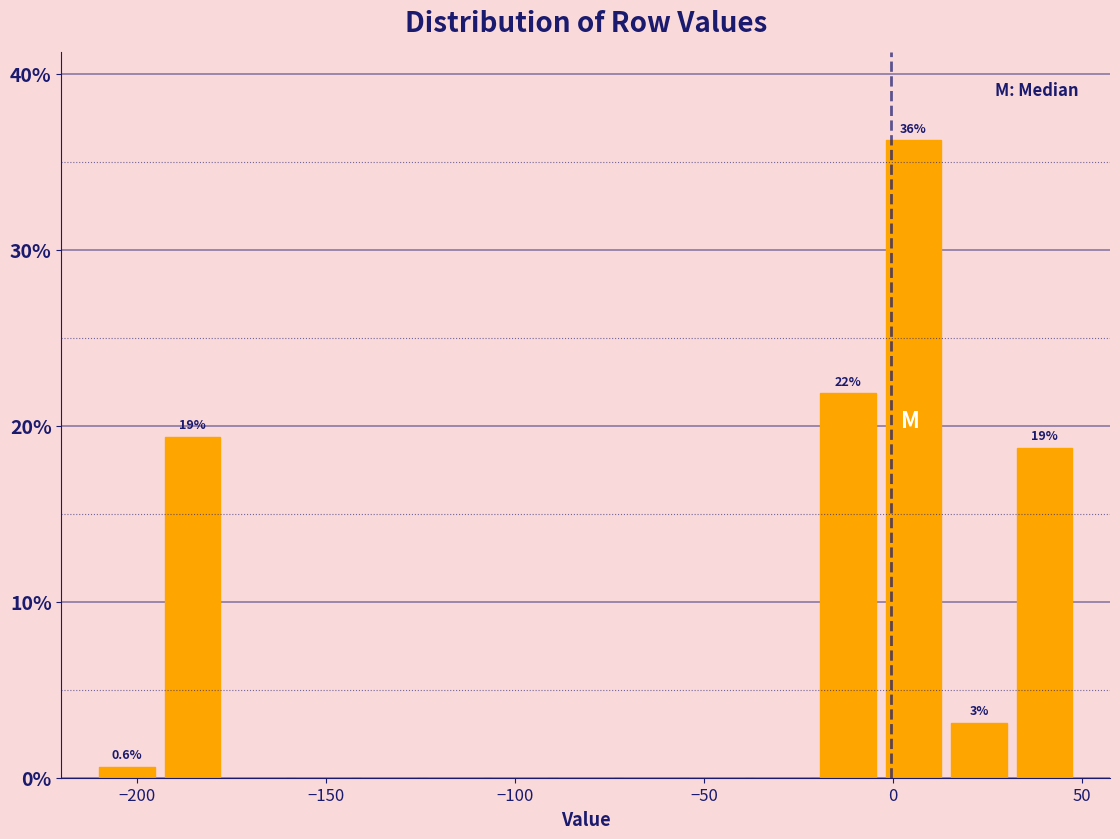

Read against the x-axis, roughly where is the centre of the tallest bar?

5